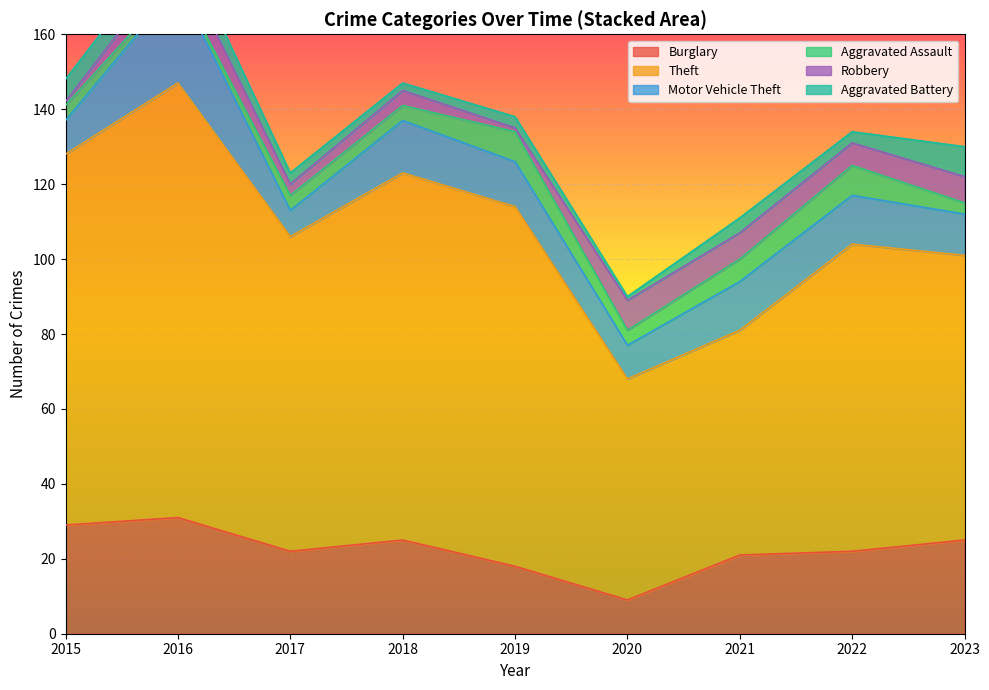

Is it true that Motor Vehicle Theft equals 3 at 2017?

False